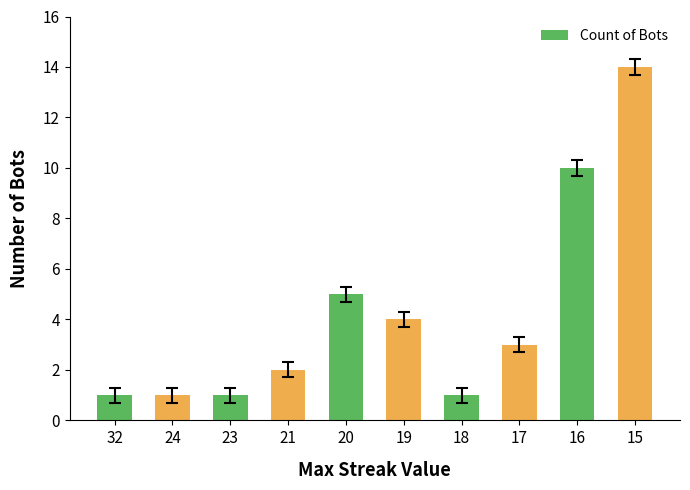

What is the change in value from 21 to 17?

+1